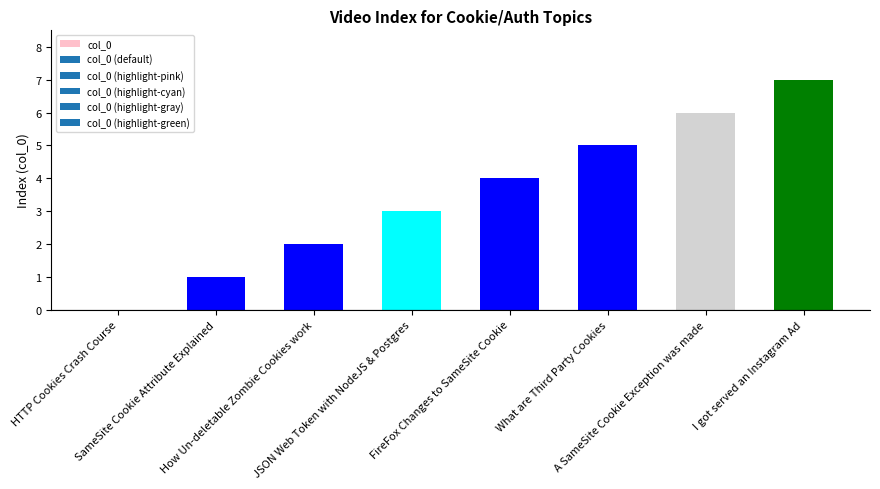

Where is the data nearest to the value 3?

JSON Web Token with NodeJS & Postgres